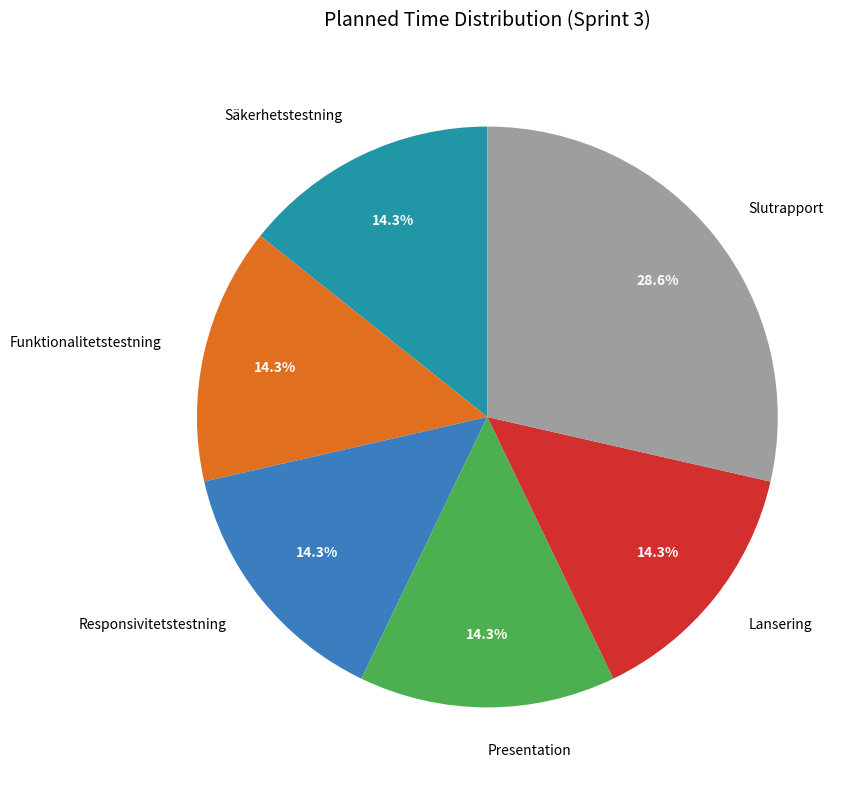

Is there any slice that represents more than half of the pie?

No